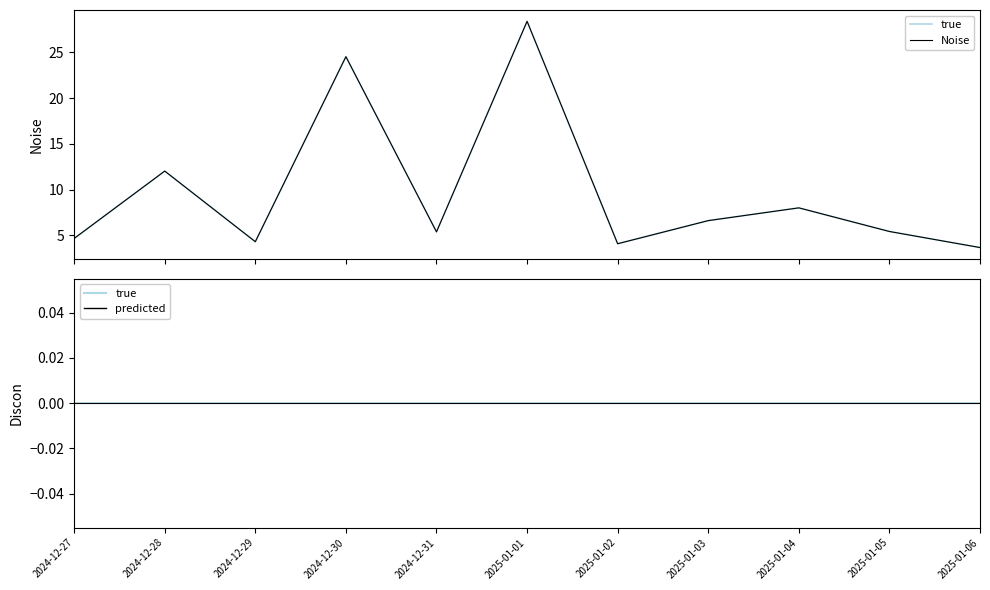

Reading left to right, extract all data points from this chart.

true: 0.0	0.0	0.0	0.0	0.0	0.0	0.0	0.0	0.0	0.0	0.0
Noise: 4.7	12.0	4.3	24.5	5.4	28.4	4.1	6.6	8.0	5.4	3.7
Discon: 0.0	0.0	0.0	0.0	0.0	0.0	0.0	0.0	0.0	0.0	0.0